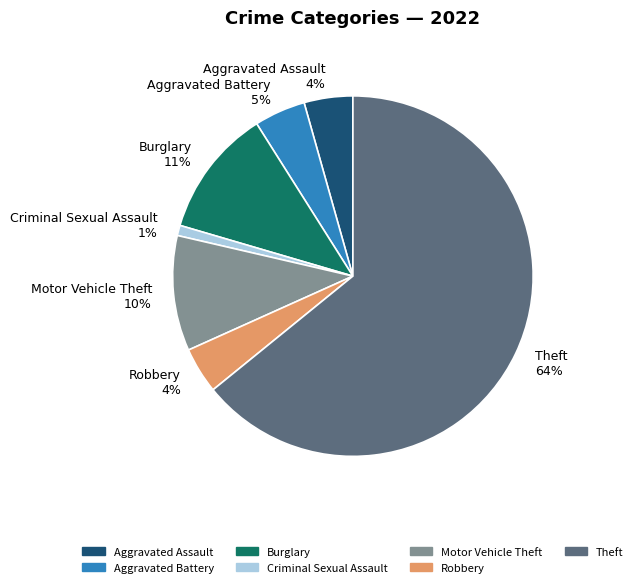

Is there a majority slice in this chart?

Yes